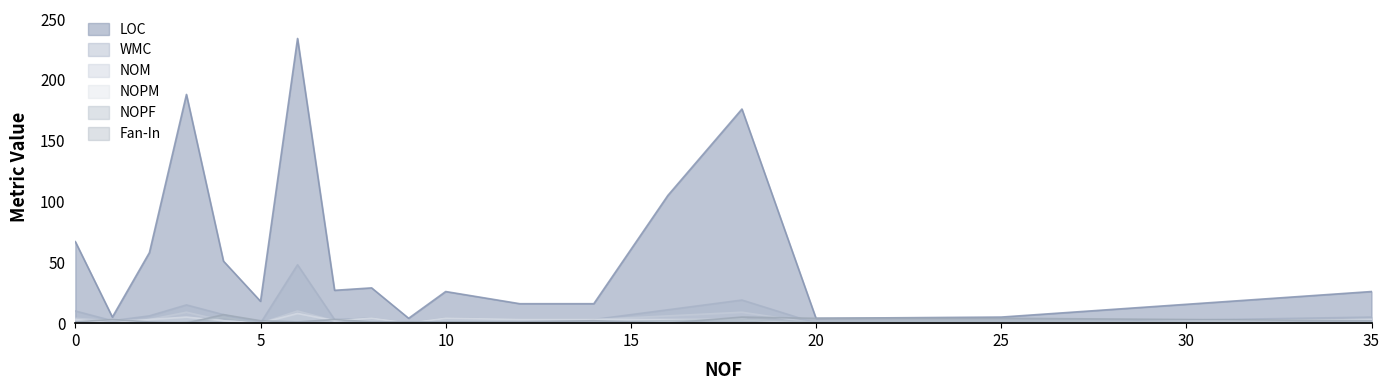

How many interior local valleys does the NOPF series have?

2